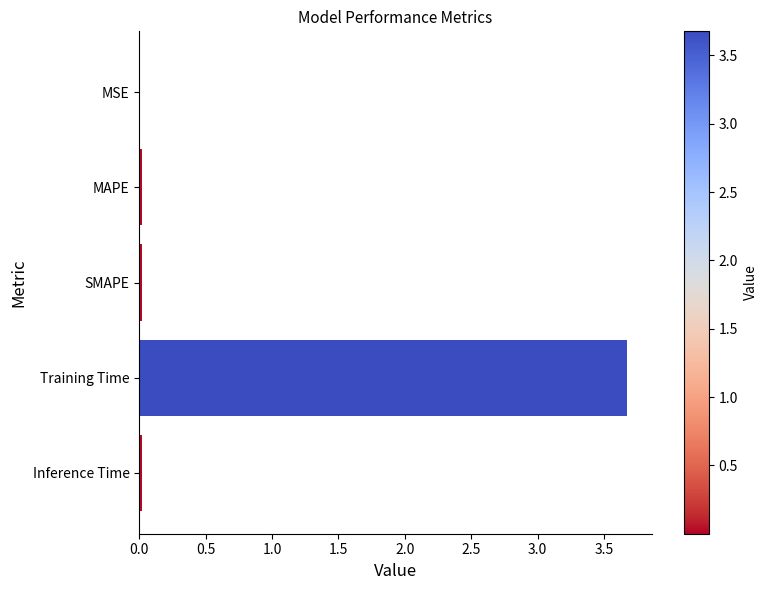

What is the greatest value displayed?

3.7